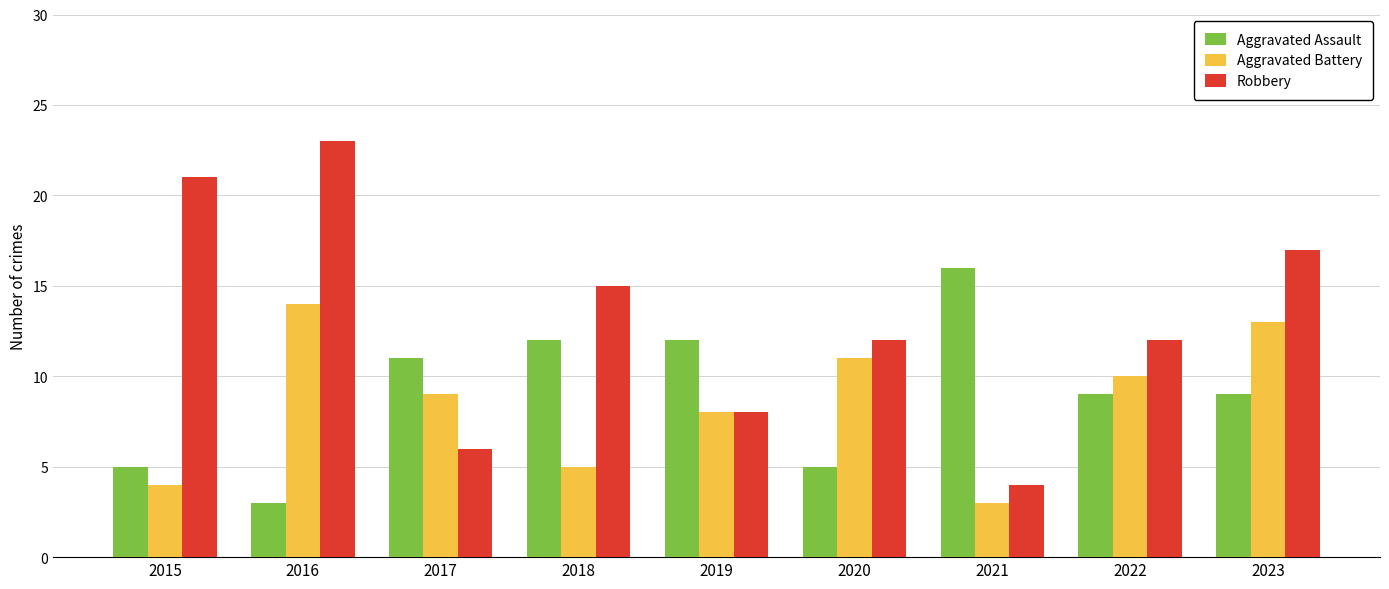

Does the chart contain stacked bars?

No